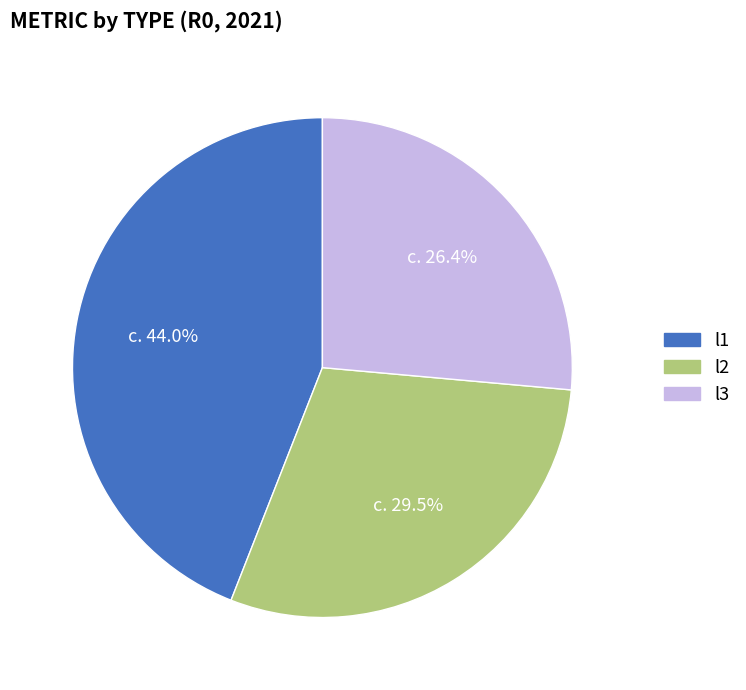

How many slices are in this pie chart?

3